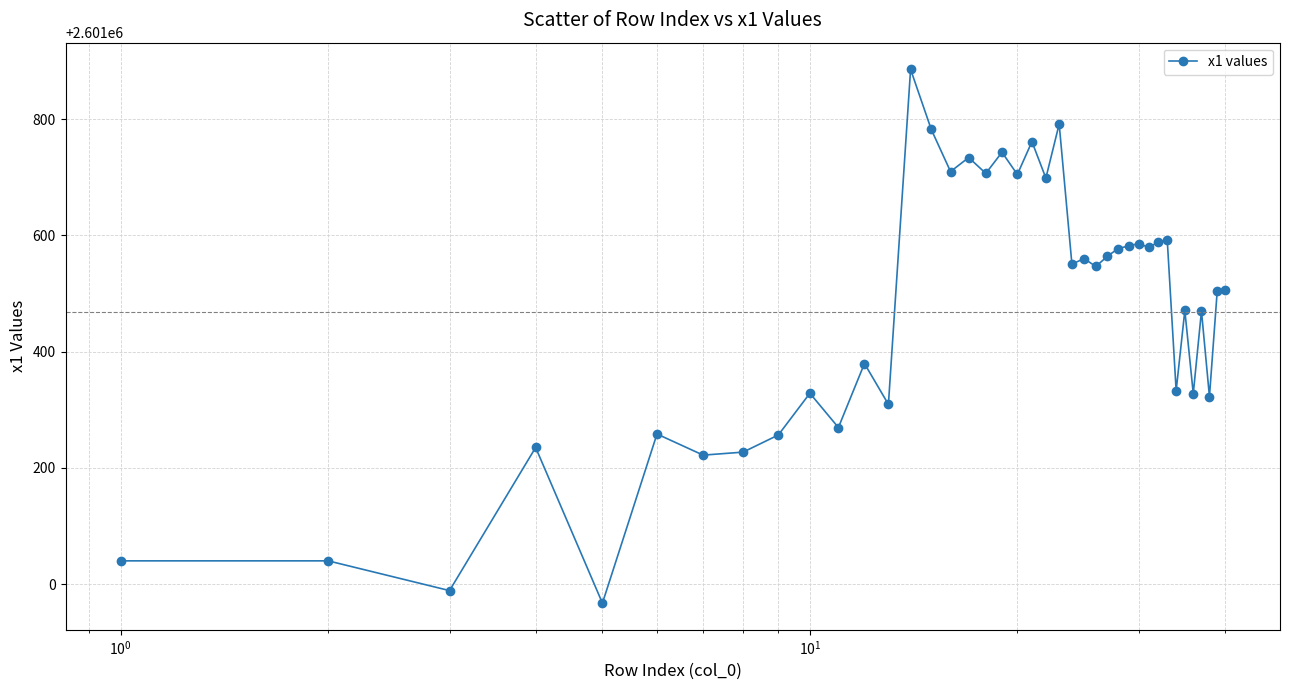

What is the average value?

2601467.6